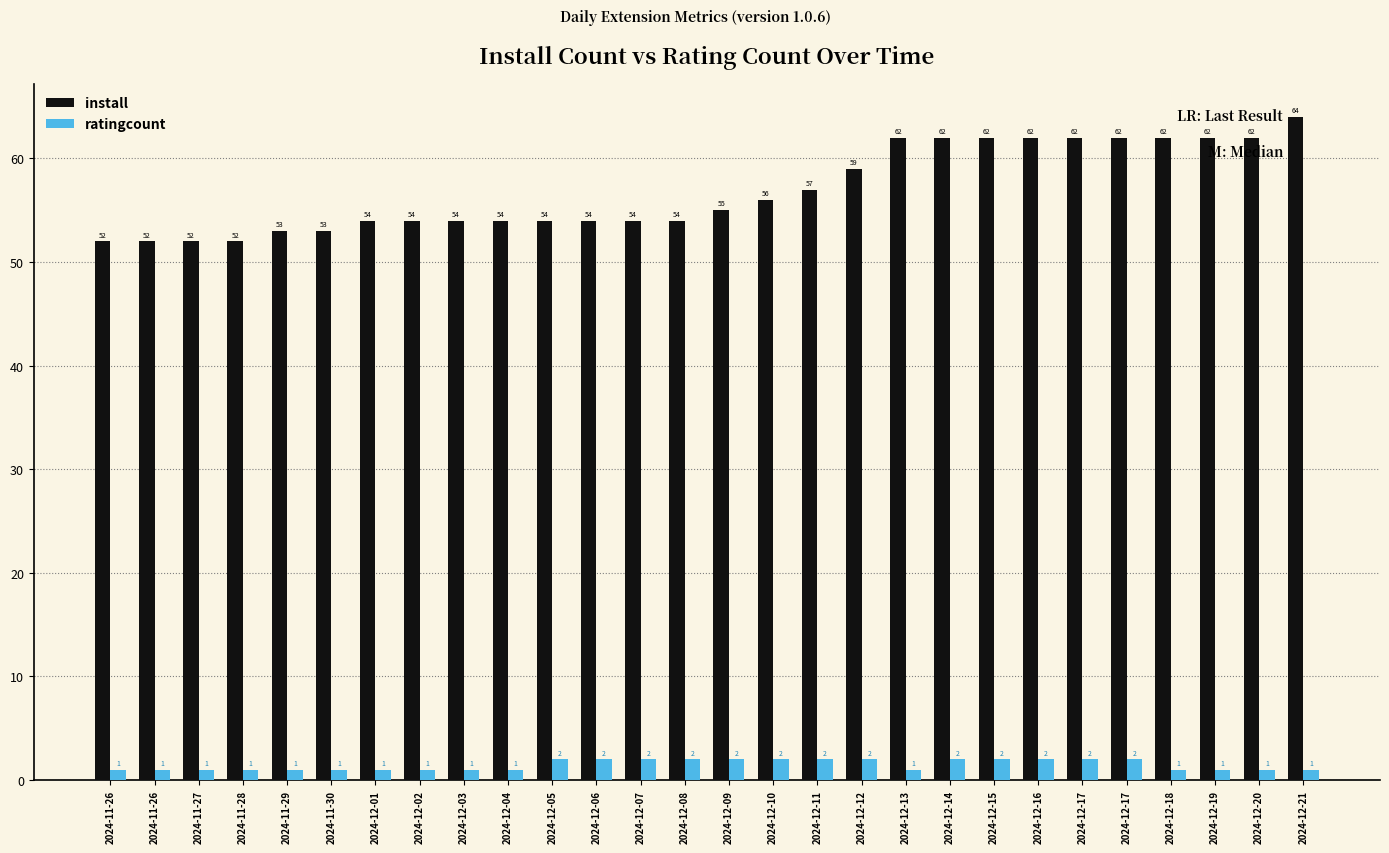

Reading right to left, what are all the values shown in this chart?

install: 64	62	62	62	62	62	62	62	62	62	59	57	56	55	54	54	54	54	54	54	54	54	53	53	52	52	52	52
ratingcount: 1	1	1	1	2	2	2	2	2	1	2	2	2	2	2	2	2	2	1	1	1	1	1	1	1	1	1	1